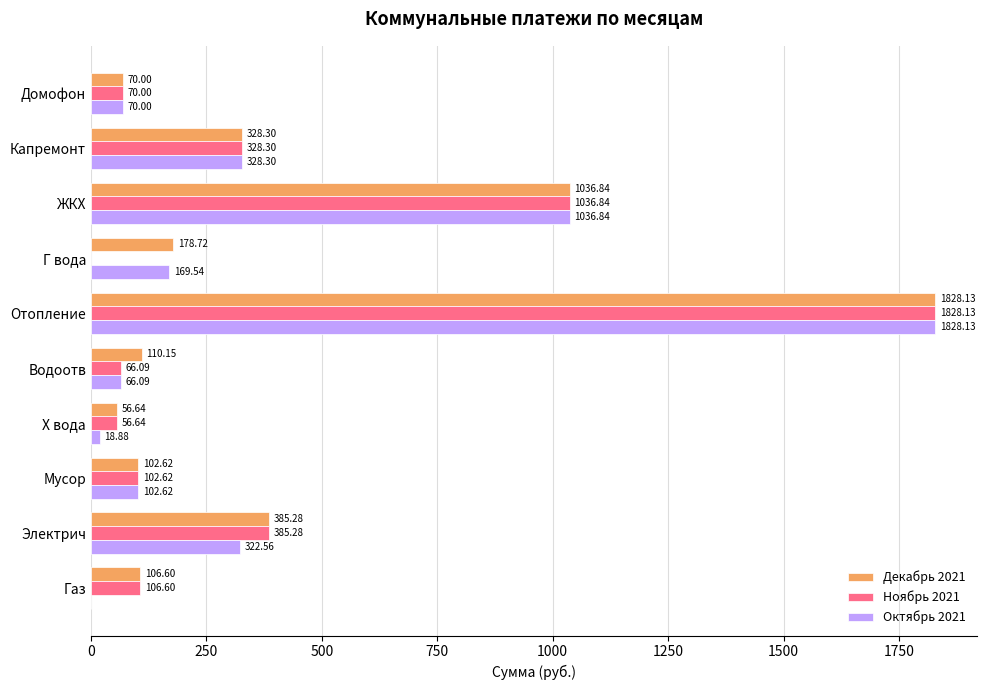

Which series has the largest total across all categories?

Декабрь 2021